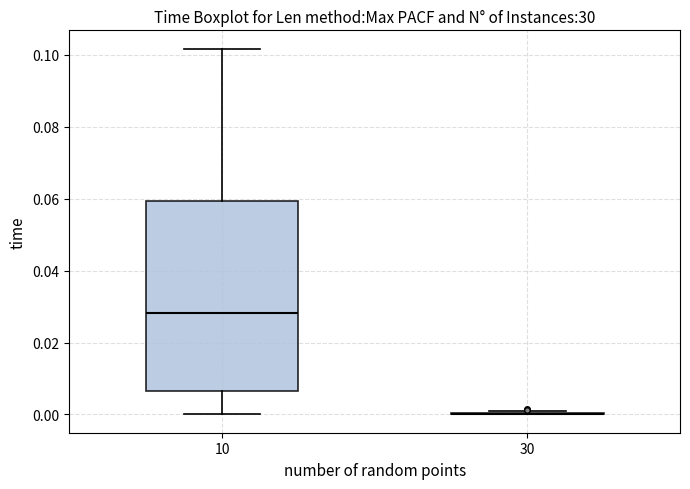

Reading left to right, transcribe this box plot: for each box, give where its median line is, the range the box spans, and where its two whiskers end, as read against the y-axis. The values are not printed on the chart, so give them approximately, as read against the axis.

10: median 0.028, box 0.006 to 0.060, whiskers 0.000 to 0.102
30: box collapsed to a line at 0.000, whiskers 0.000 to 0.000